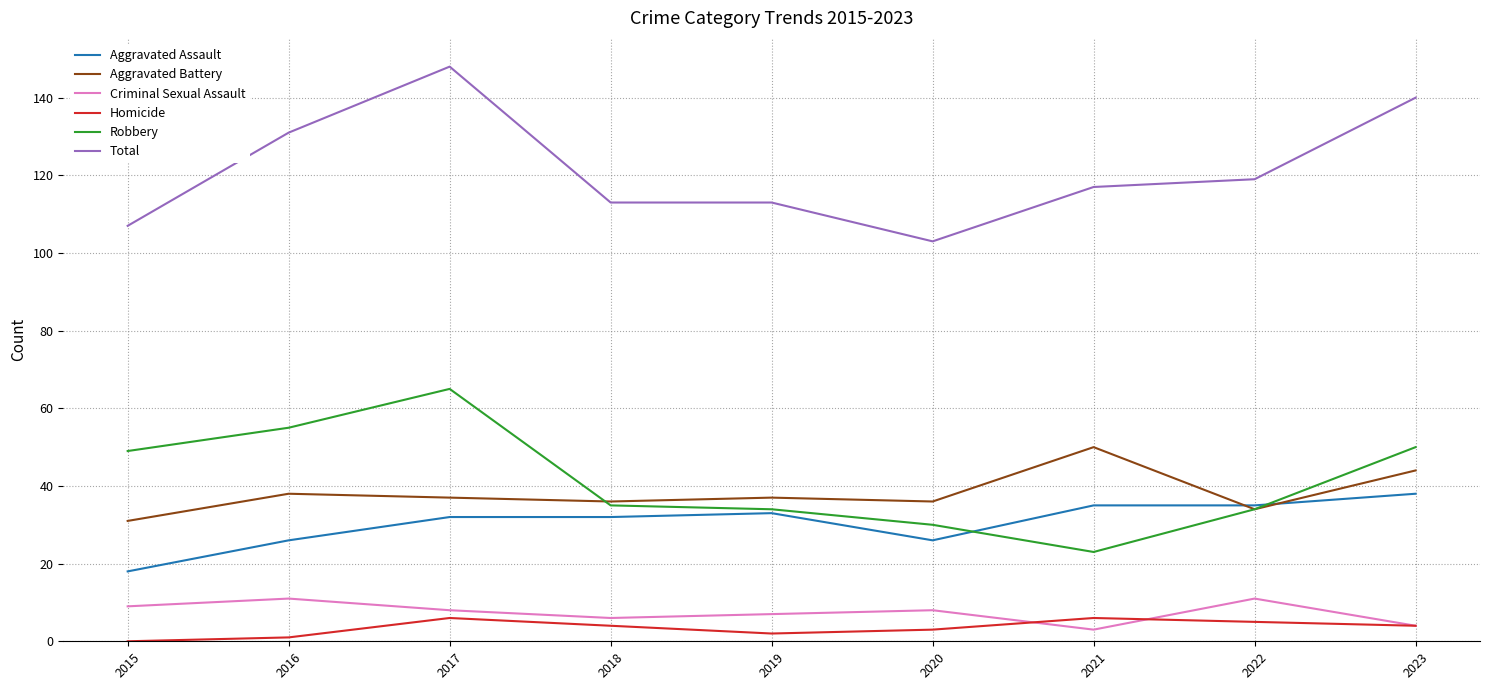

What is the difference between the second highest and minimum values in the Homicide series?

6